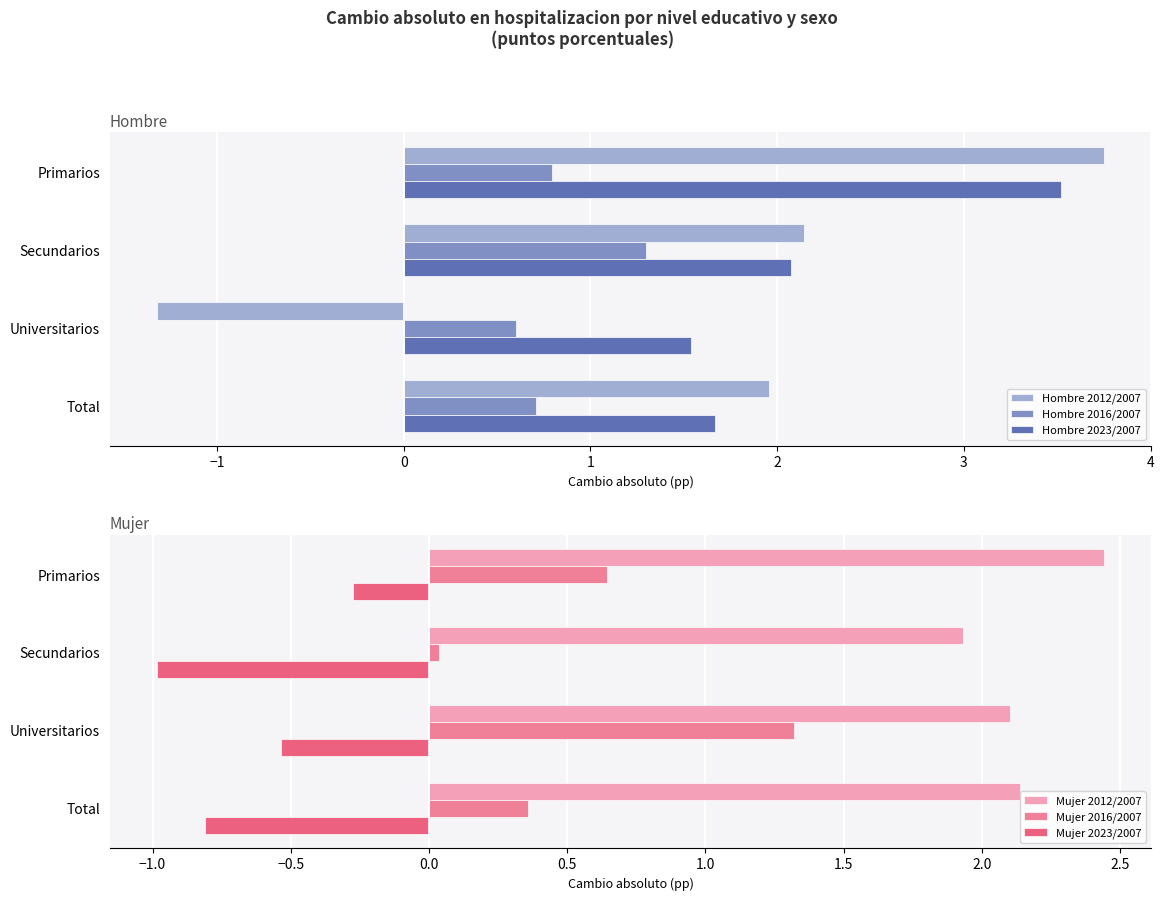

Is it true that Mujer 2023/2007 equals -0.3 at Primarios?

True